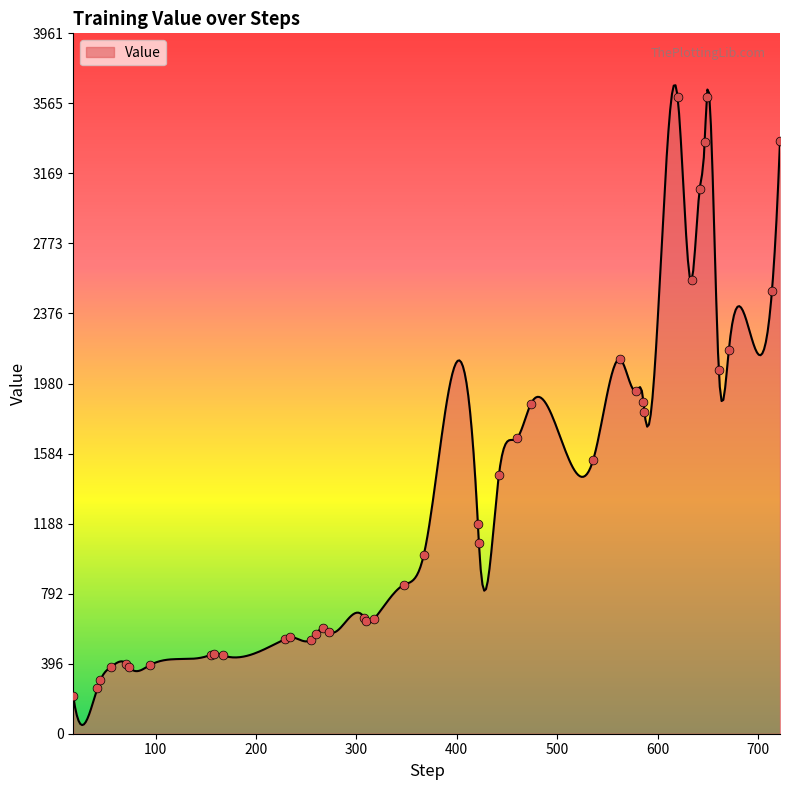

Between 155 and 167, which is larger?

155